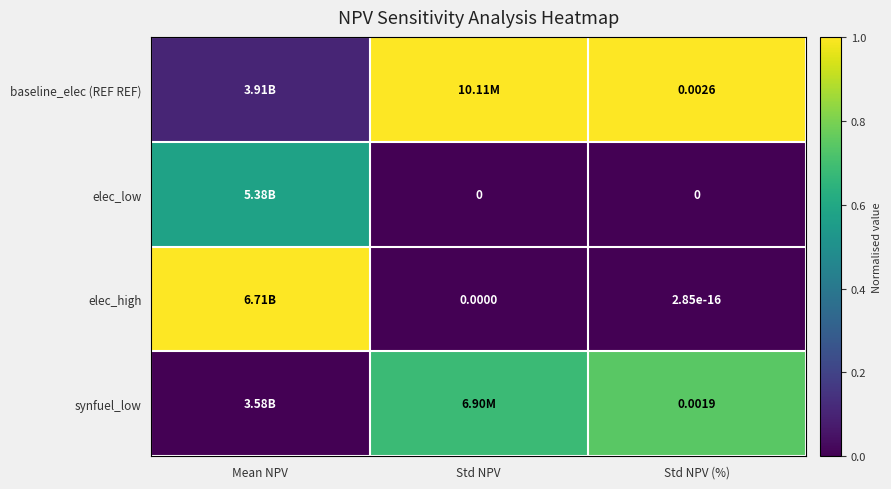

What is the difference between the maximum and minimum values in the elec_high series?

1.0